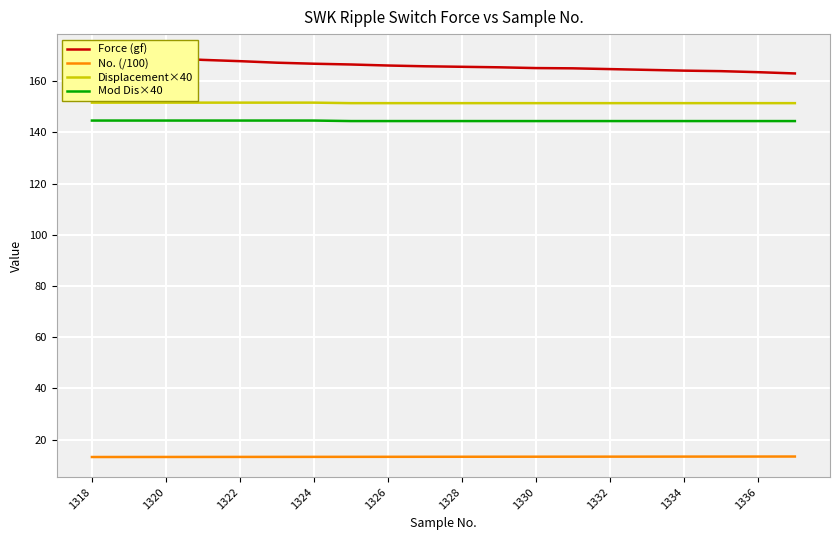

True or false: No. (/100) and Displacement×40 intersect in this chart.

False